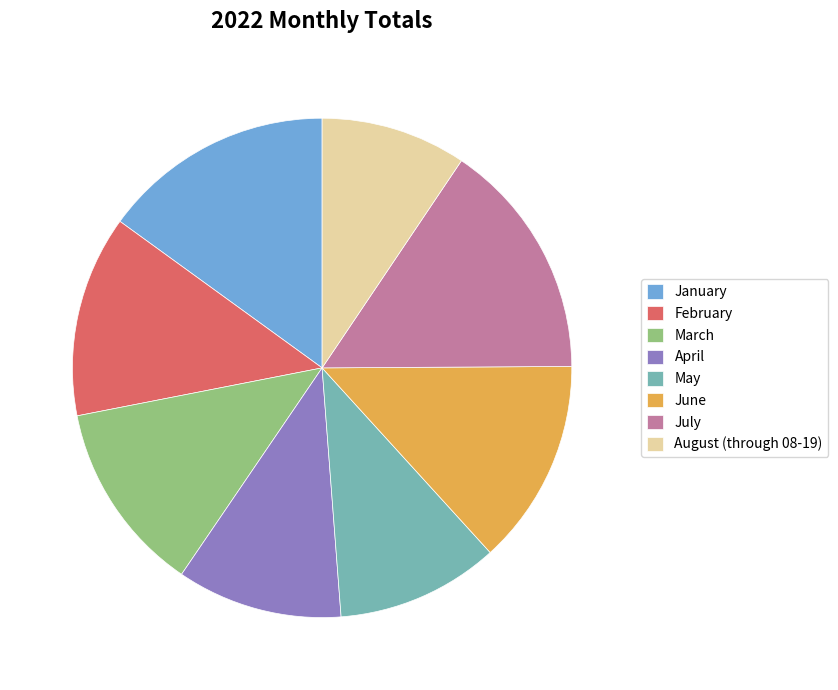

Is there any slice that represents more than half of the pie?

No